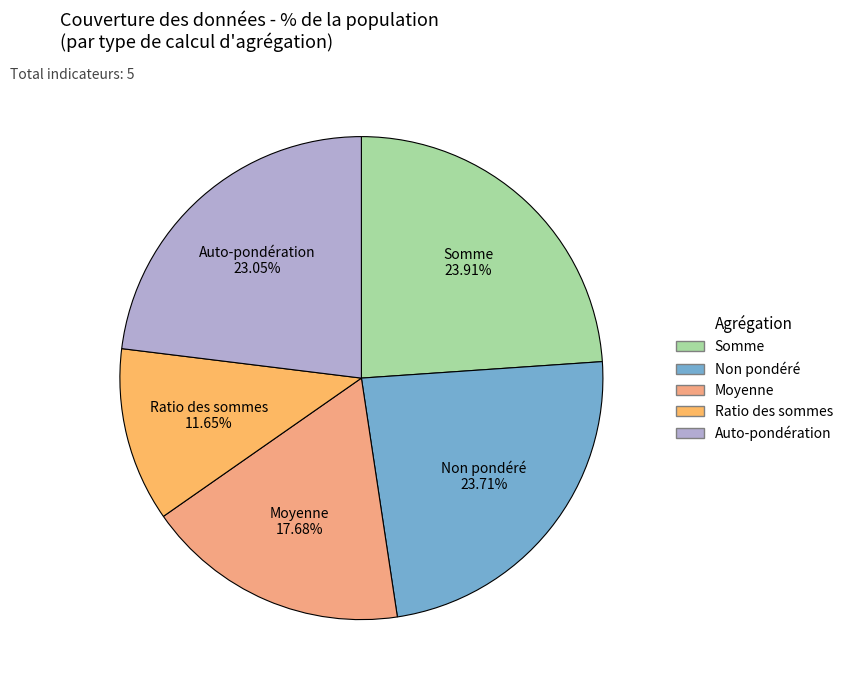

To the nearest percent, what portion does Non pondéré represent?

24%